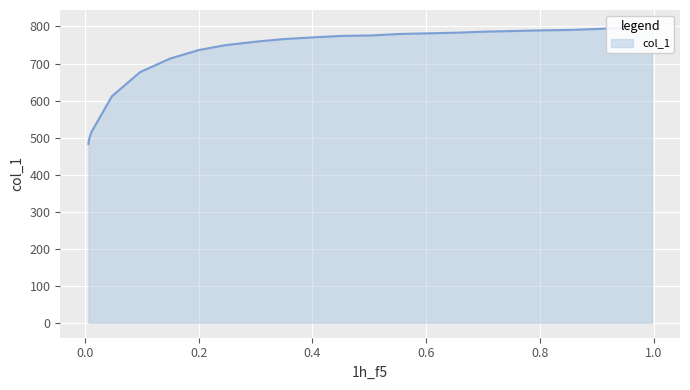

What position from the left is 0.3503?

14